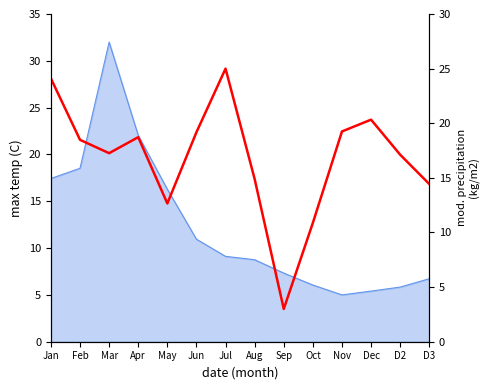

What position from the left is Mar?

3